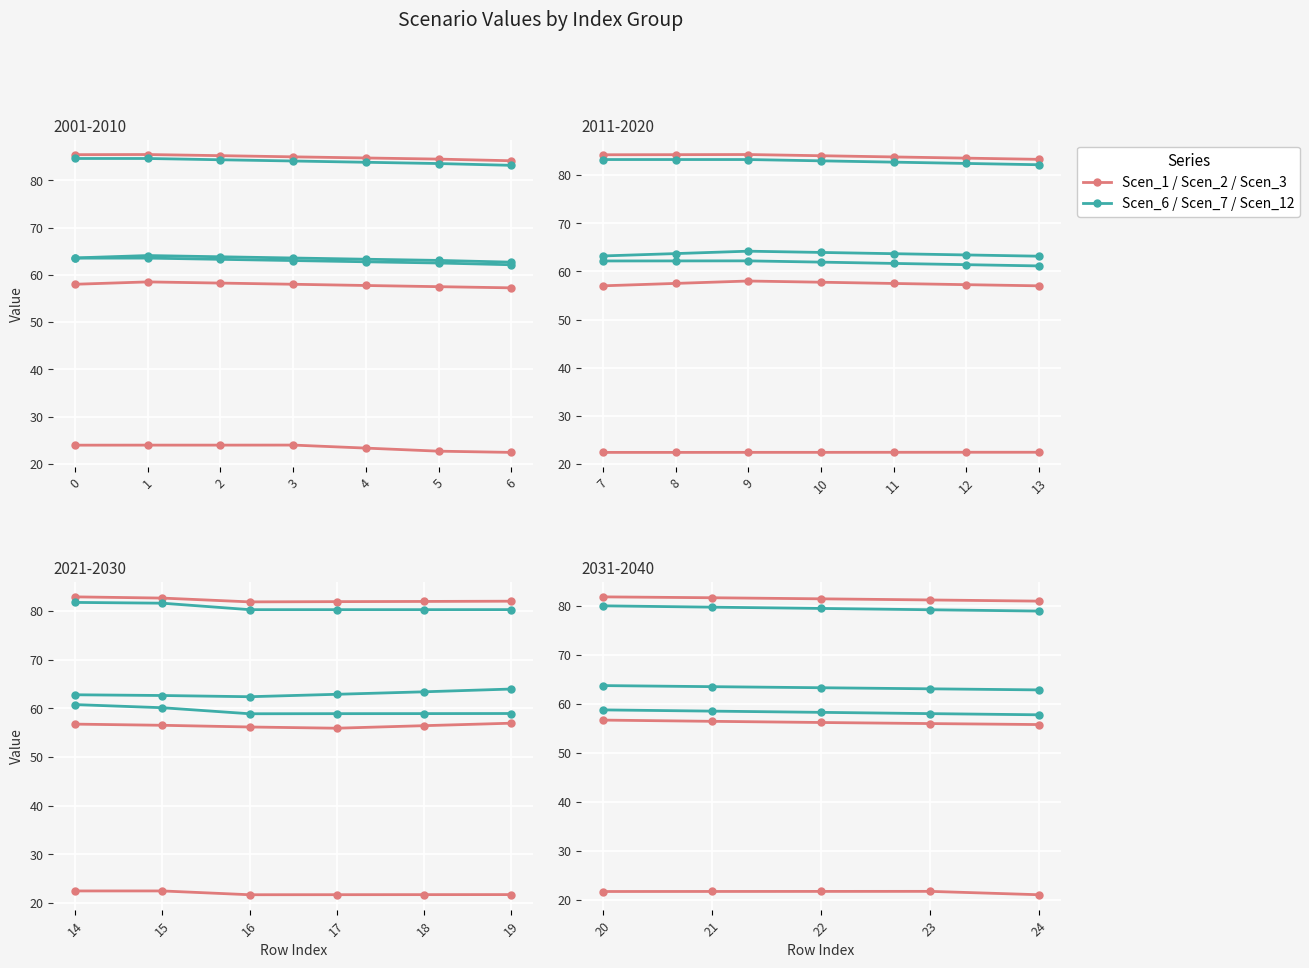

List the labels in order of Scen_6 value, largest first.

0, 1, 2, 3, 4